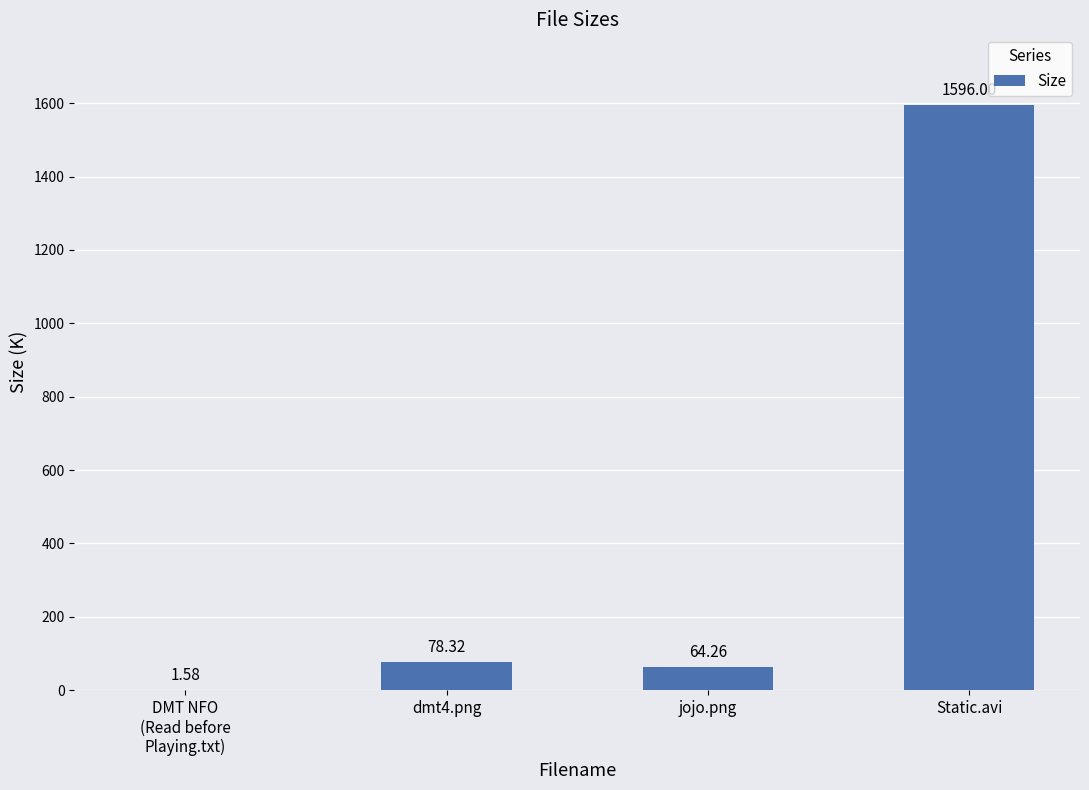

How many categories are shown in the chart?

4